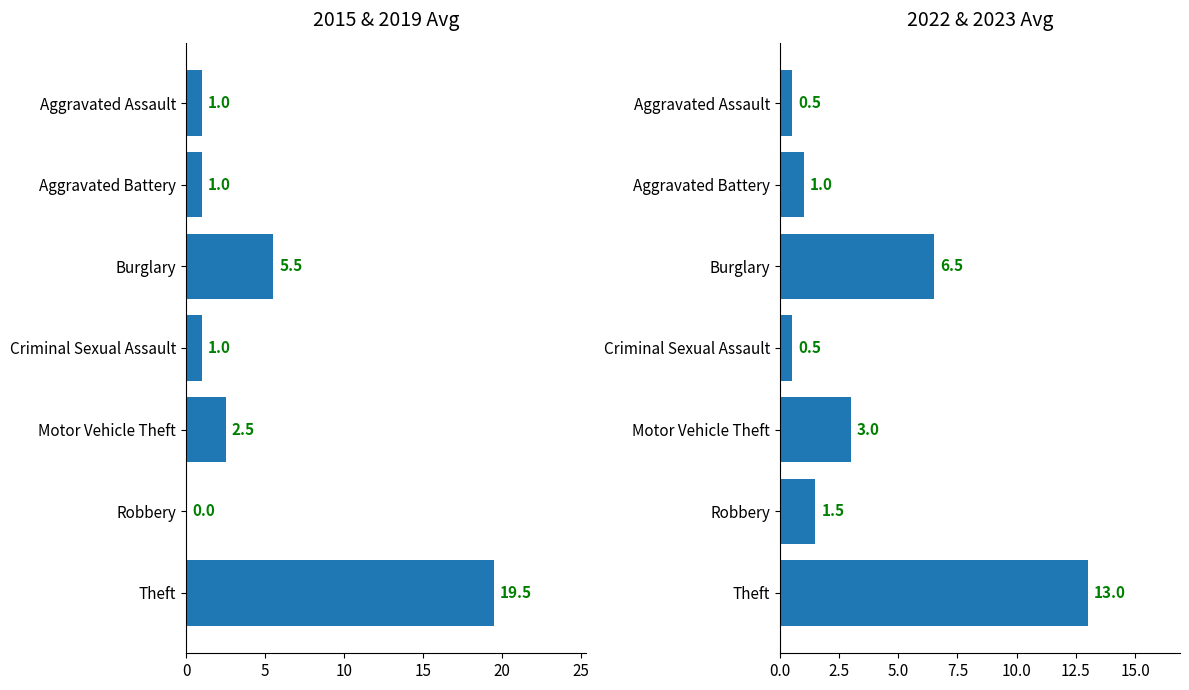

Which series changed the most between Aggravated Battery and Theft?

2015 & 2019 Avg